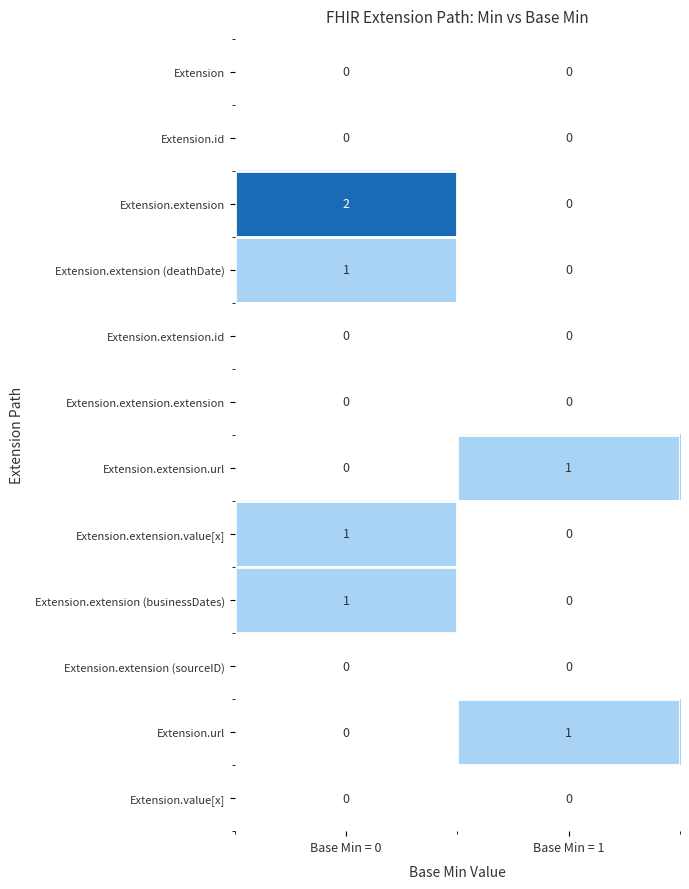

At which category is the sum across all series the highest?

Base Min = 0